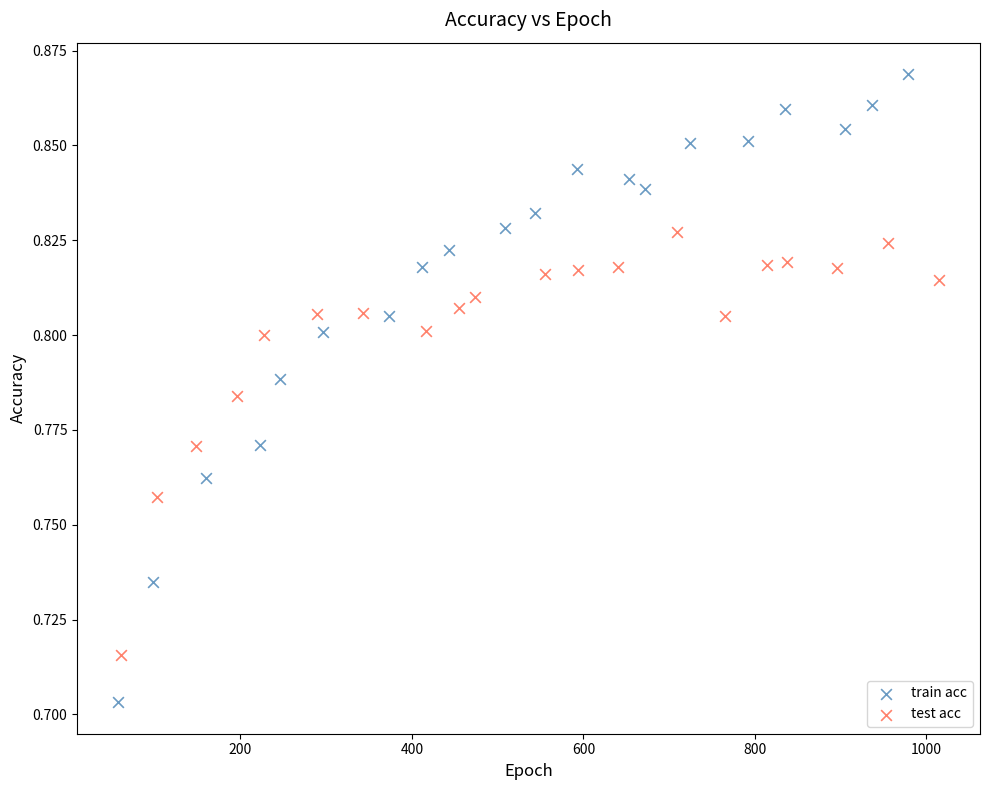

Which series has the largest Y range (max minus min)?

train acc